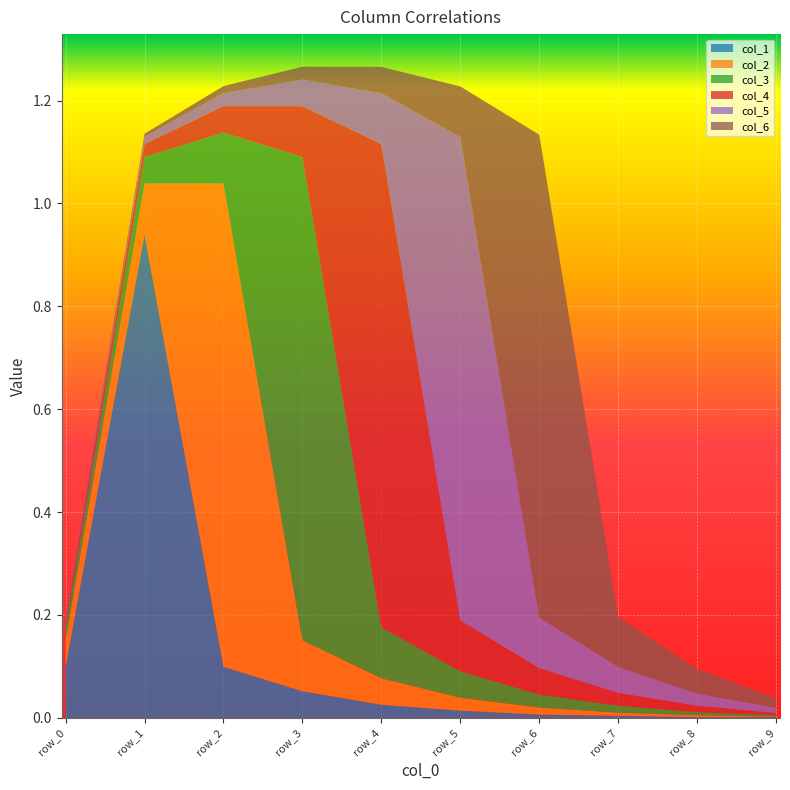

Reading right to left, extract all data points from this chart.

col_1: row_9=0.0	row_8=0.0	row_7=0.0	row_6=0.0	row_5=0.0	row_4=0.0	row_3=0.1	row_2=0.1	row_1=0.9	row_0=0.1
col_2: row_9=0.0	row_8=0.0	row_7=0.0	row_6=0.0	row_5=0.0	row_4=0.1	row_3=0.1	row_2=0.9	row_1=0.1	row_0=0.1
col_3: row_9=0.0	row_8=0.0	row_7=0.0	row_6=0.0	row_5=0.1	row_4=0.1	row_3=0.9	row_2=0.1	row_1=0.1	row_0=0.0
col_4: row_9=0.0	row_8=0.0	row_7=0.0	row_6=0.1	row_5=0.1	row_4=0.9	row_3=0.1	row_2=0.1	row_1=0.0	row_0=0.0
col_5: row_9=0.0	row_8=0.0	row_7=0.1	row_6=0.1	row_5=0.9	row_4=0.1	row_3=0.1	row_2=0.0	row_1=0.0	row_0=0.0
col_6: row_9=0.0	row_8=0.0	row_7=0.1	row_6=0.9	row_5=0.1	row_4=0.1	row_3=0.0	row_2=0.0	row_1=0.0	row_0=0.0